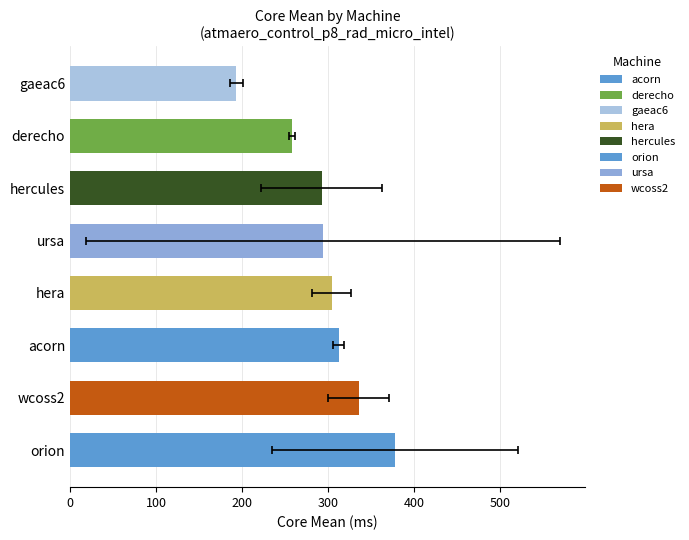

Which has a higher value, wcoss2 or orion?

orion